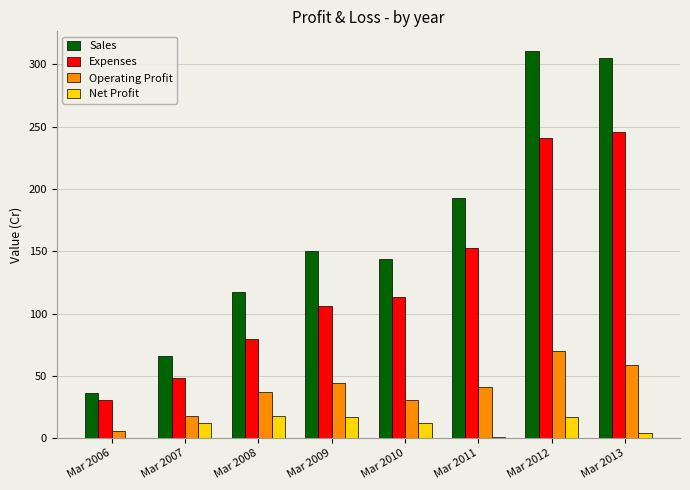

What is the maximum value for Operating Profit?

70